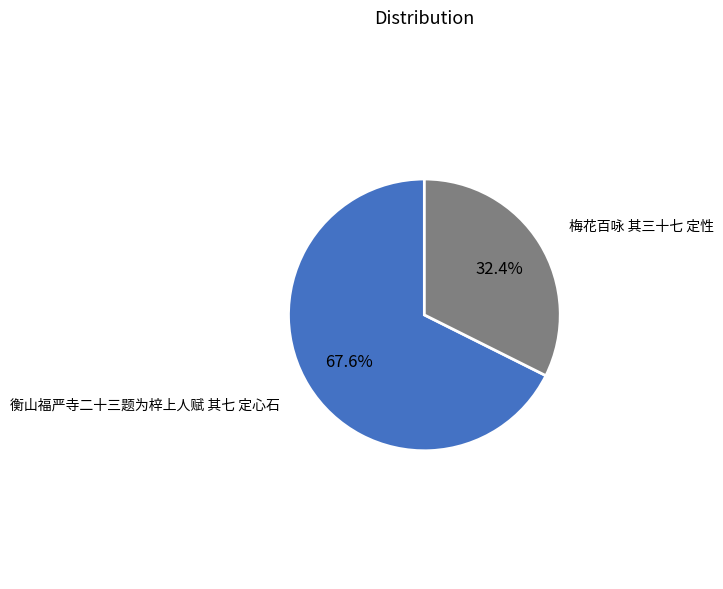

To the nearest percent, what is the combined percentage of 衡山福严寺二十三题为梓上人赋 其七 定心石 and 梅花百咏 其三十七 定性?

100%